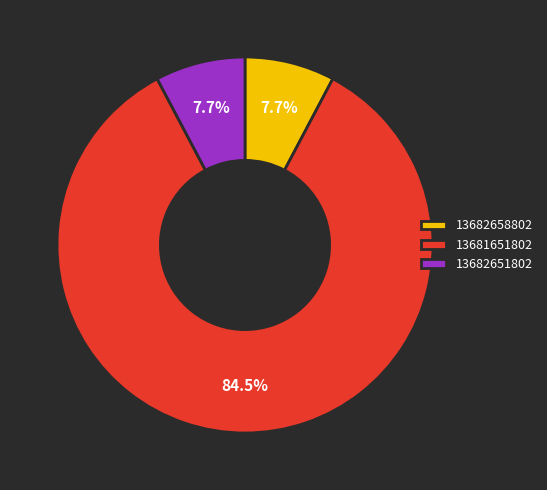

Between 13682651802 and 13681651802, which is larger?

13681651802